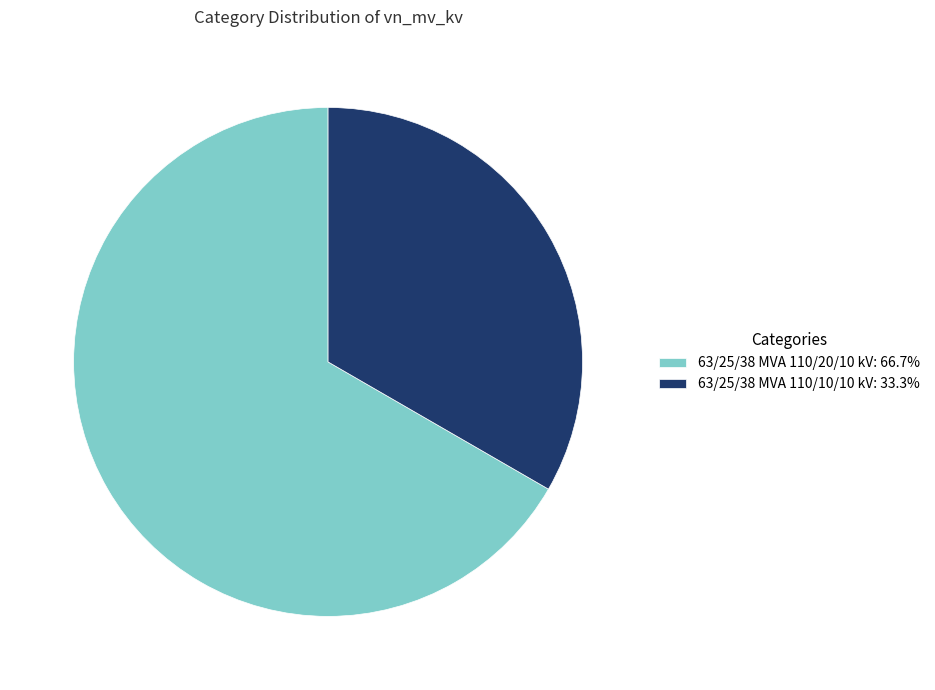

Does any single category account for the majority?

Yes